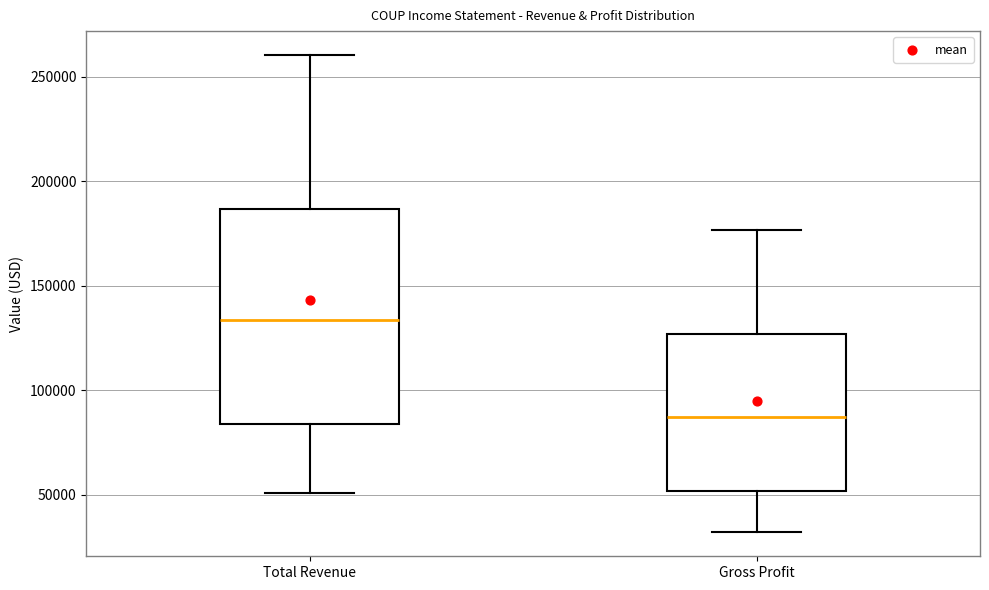

Reading left to right, read every box against the y-axis: the position of its median line, the range the box covers, and the ends of its whiskers. The values are not printed on the chart, so give them approximately, as read against the axis.

Total Revenue: median 135000, box 85000 to 185000, whiskers 50000 to 260000
Gross Profit: median 90000, box 50000 to 125000, whiskers 30000 to 175000